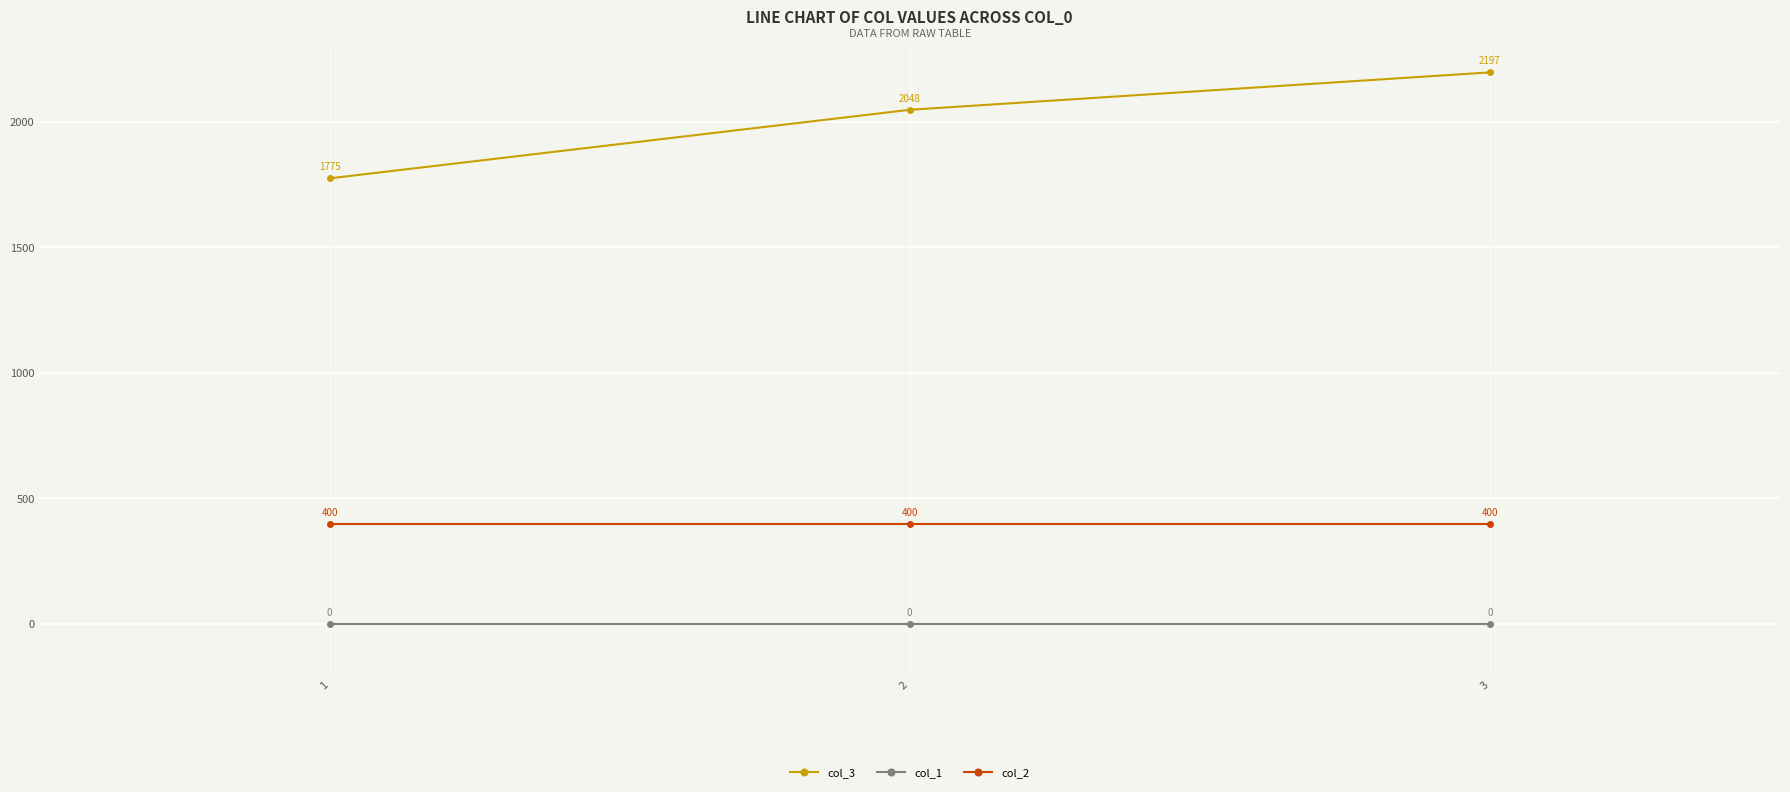

What is the value of the col_3 point at the 2nd from the left?

2048